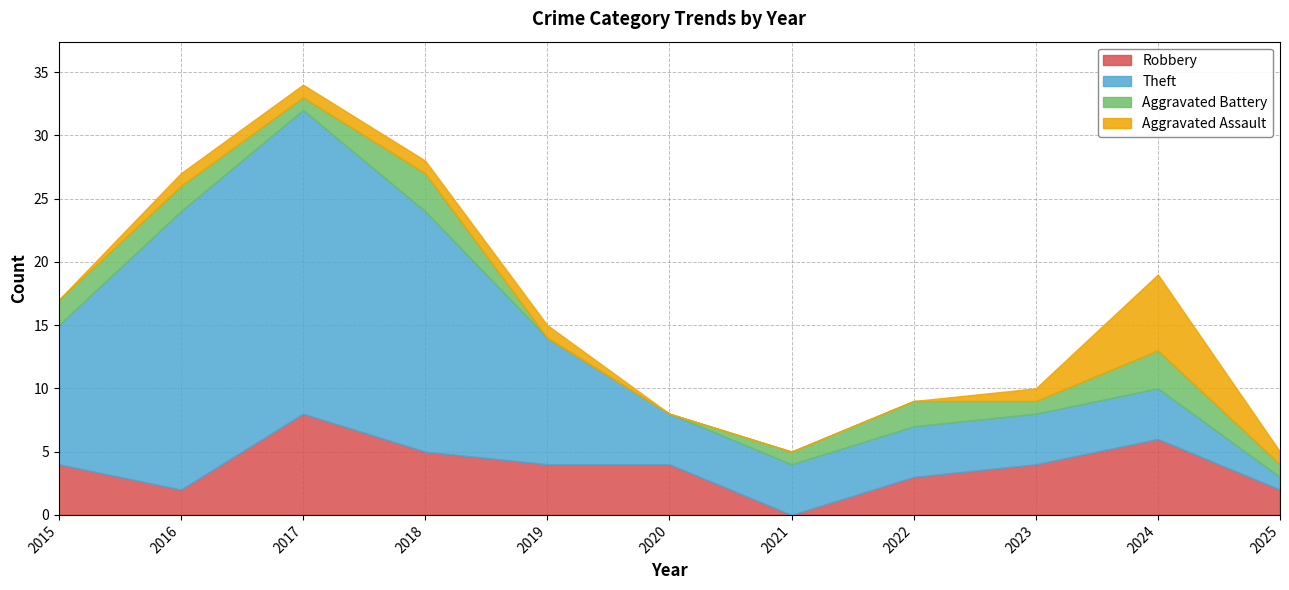

How many lines are shown in the chart?

4